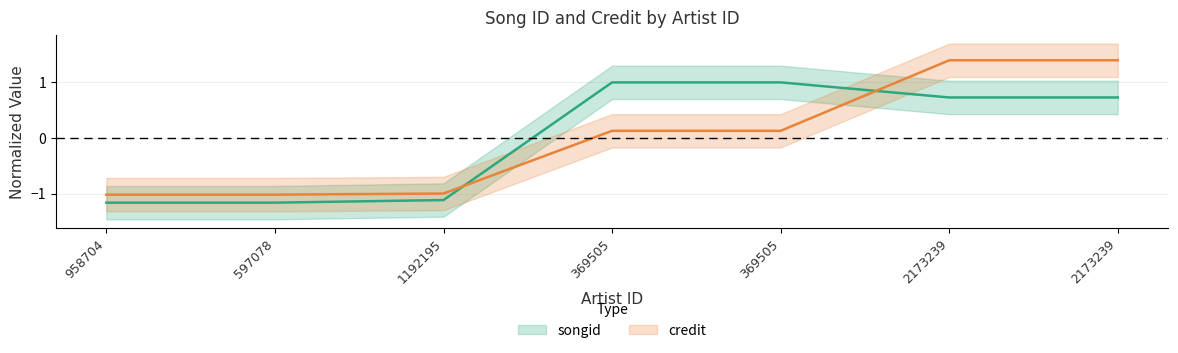

What is the label of the 4th point from the left?

369505